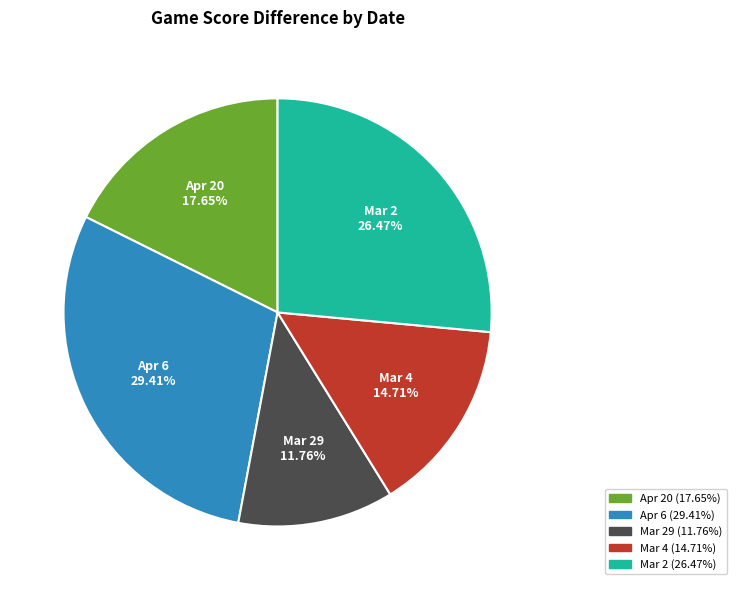

Does any single category account for the majority?

No